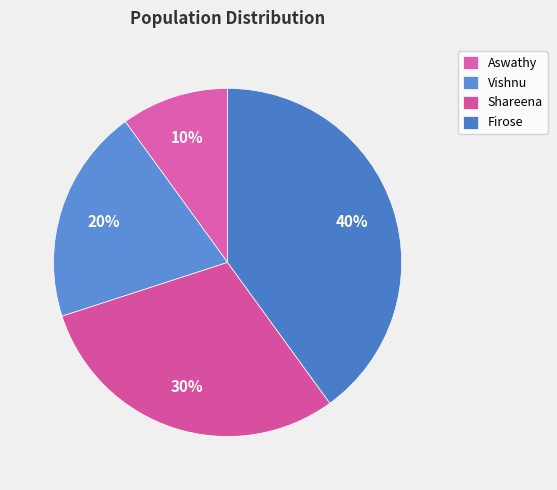

What percentage is the Vishnu slice, to the nearest percent?

20%